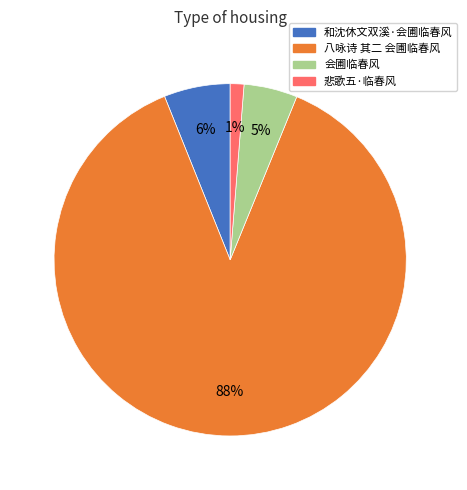

Which category has the biggest portion of the pie?

八咏诗 其二 会圃临春风